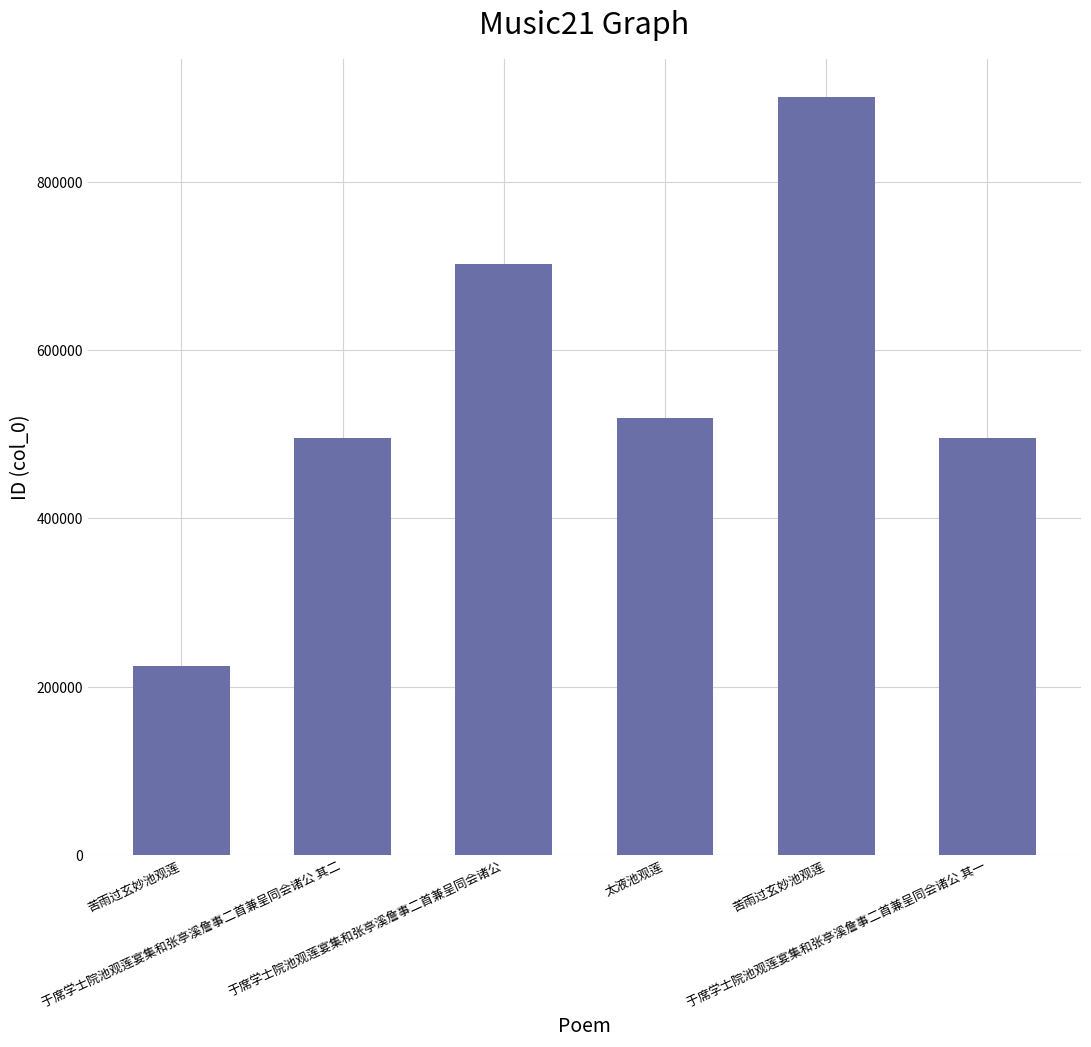

How many bars are there in total?

6